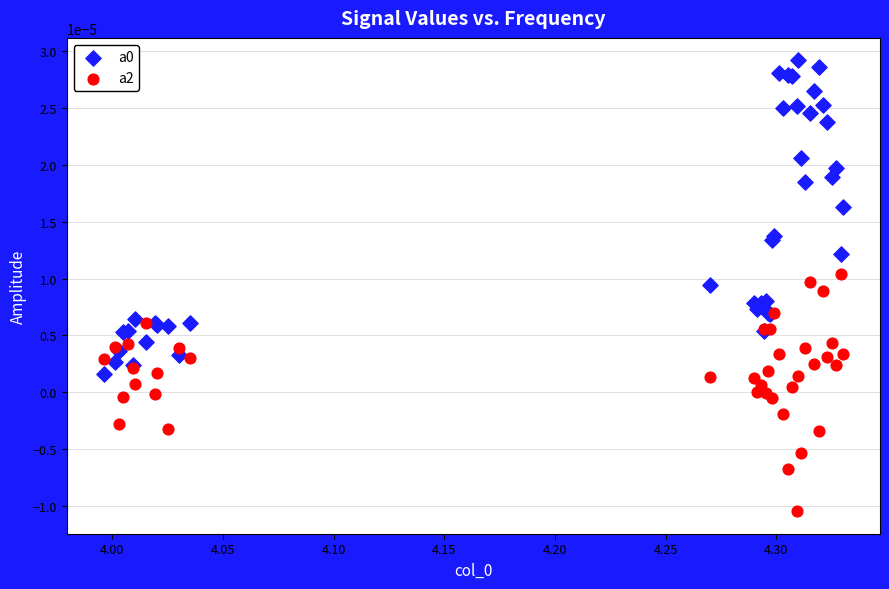

Which series contains the lowest Y value?

a2